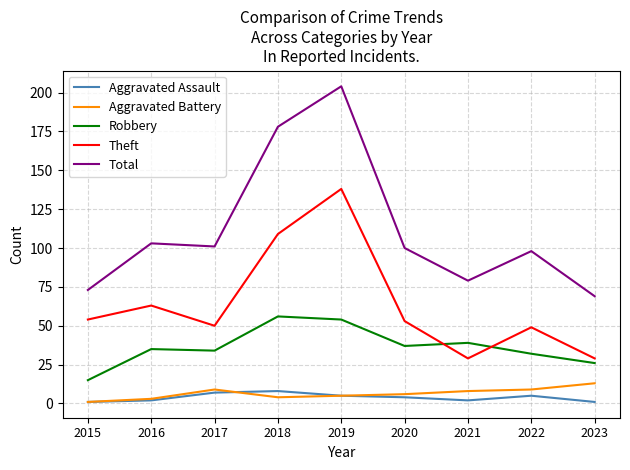

Where does the Total series first go above 100?

2016